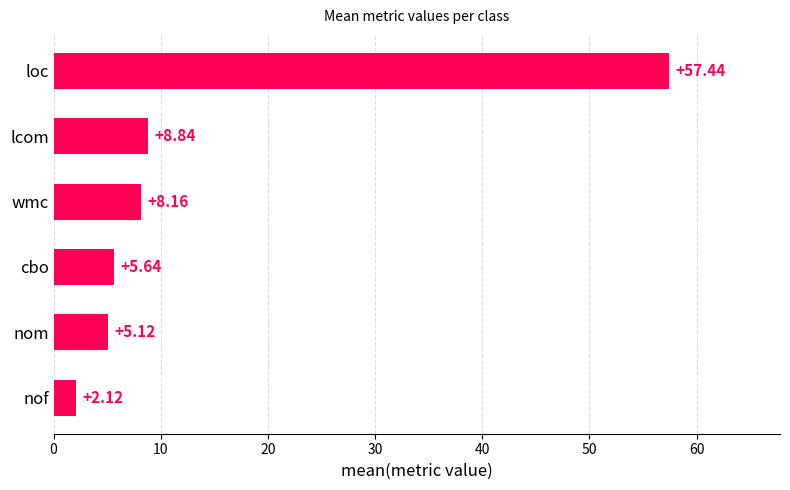

List the labels in order of value, largest first.

loc, lcom, wmc, cbo, nom, nof